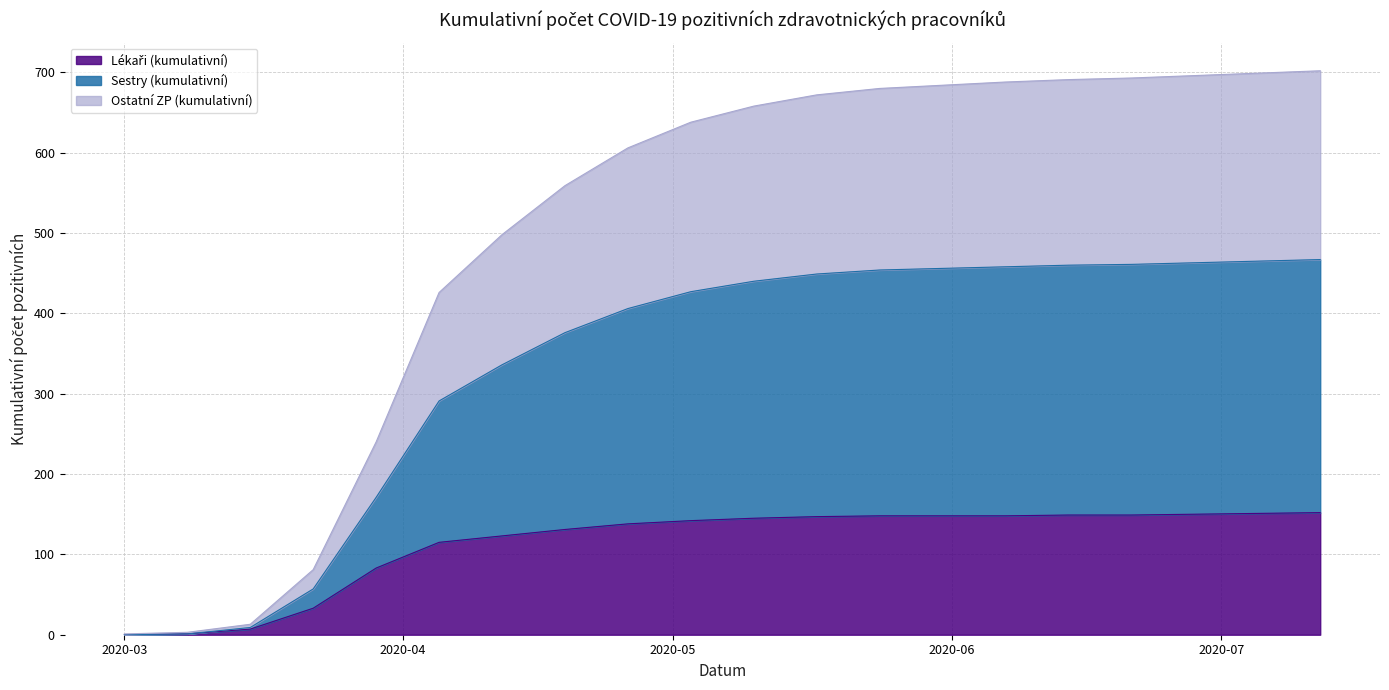

Rank the series by their maximum value, from lowest to highest.

Lékaři (kumulativní), Ostatní ZP (kumulativní), Sestry (kumulativní)